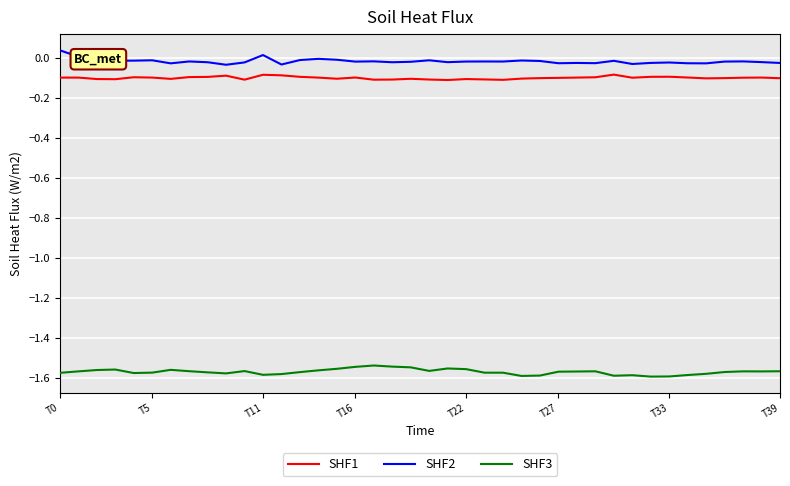

Is this an area chart (filled region under the line)?

No